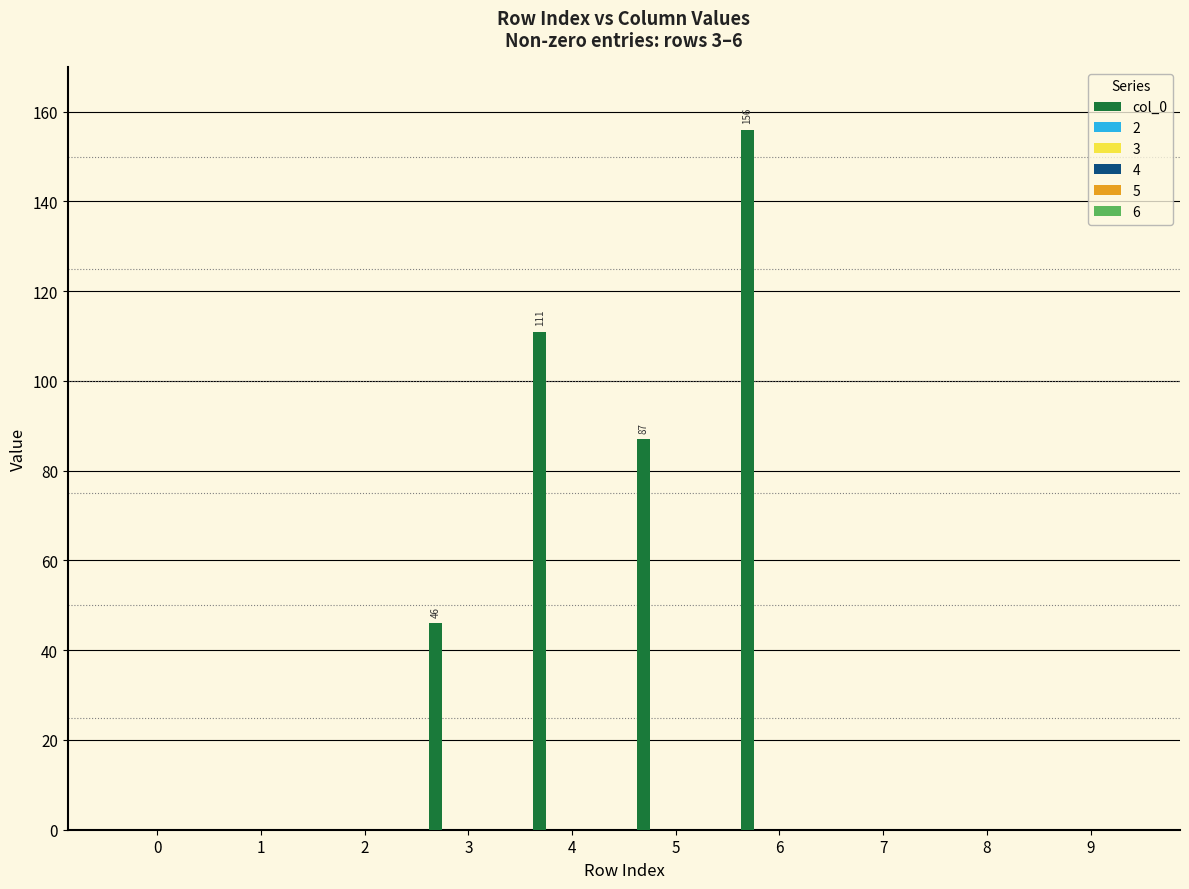

Are the bars horizontal?

No